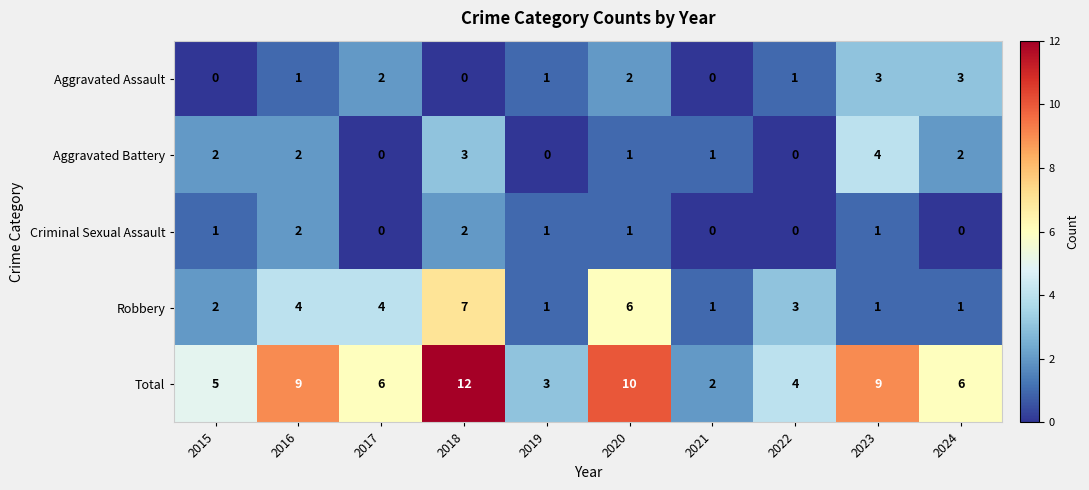

List the series in order of their peak value, lowest first.

Criminal Sexual Assault, Aggravated Assault, Aggravated Battery, Robbery, Total